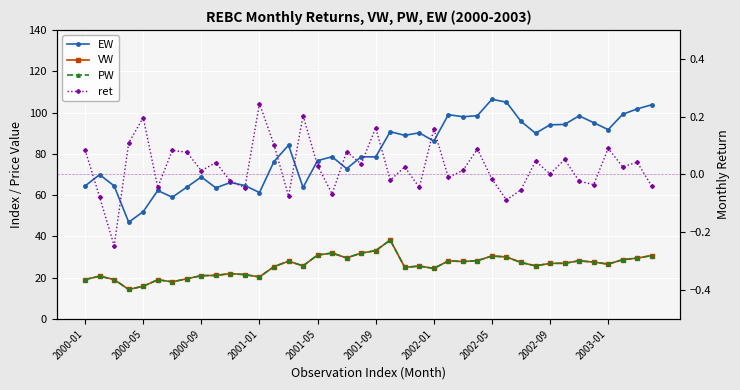

True or false: VW and EW intersect in this chart.

False